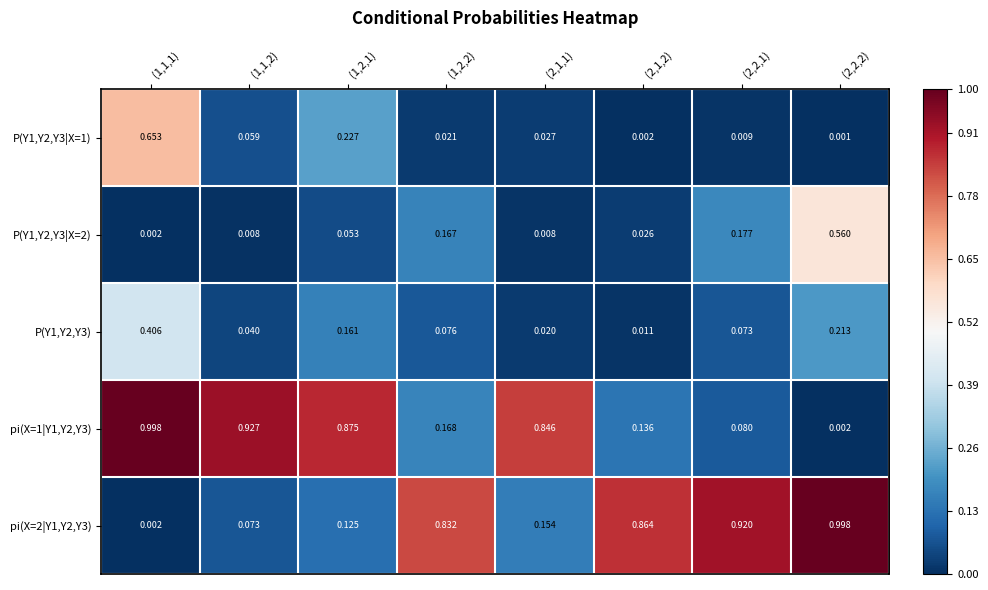

Is the value of pi(X=1|Y1,Y2,Y3) at (2,2,1) greater than the value of P(Y1,Y2,Y3) at (1,1,2)?

Yes